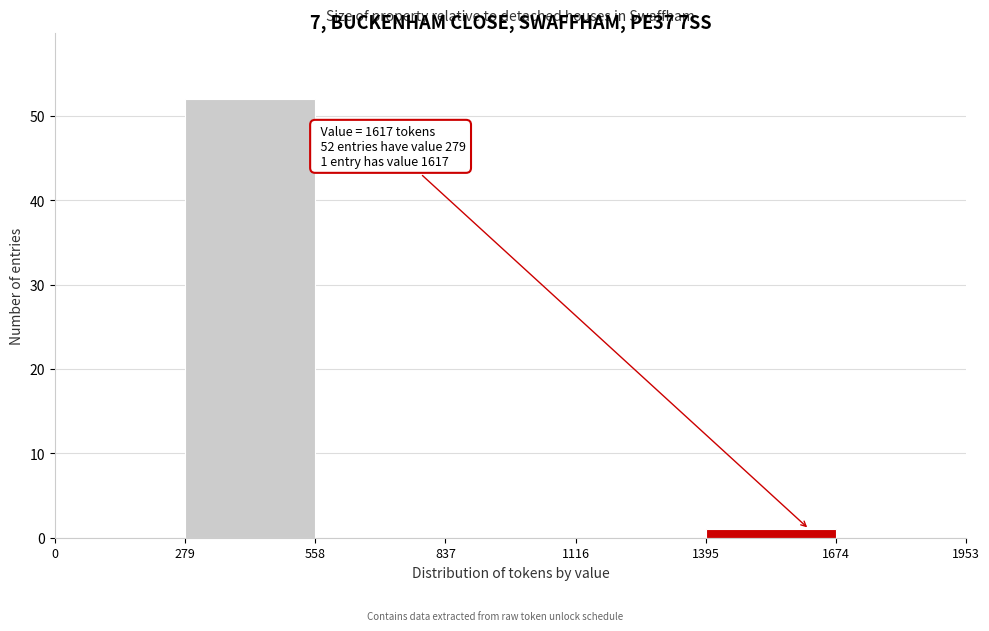

Over which range of the x-axis is the bar tallest?

279 to 558